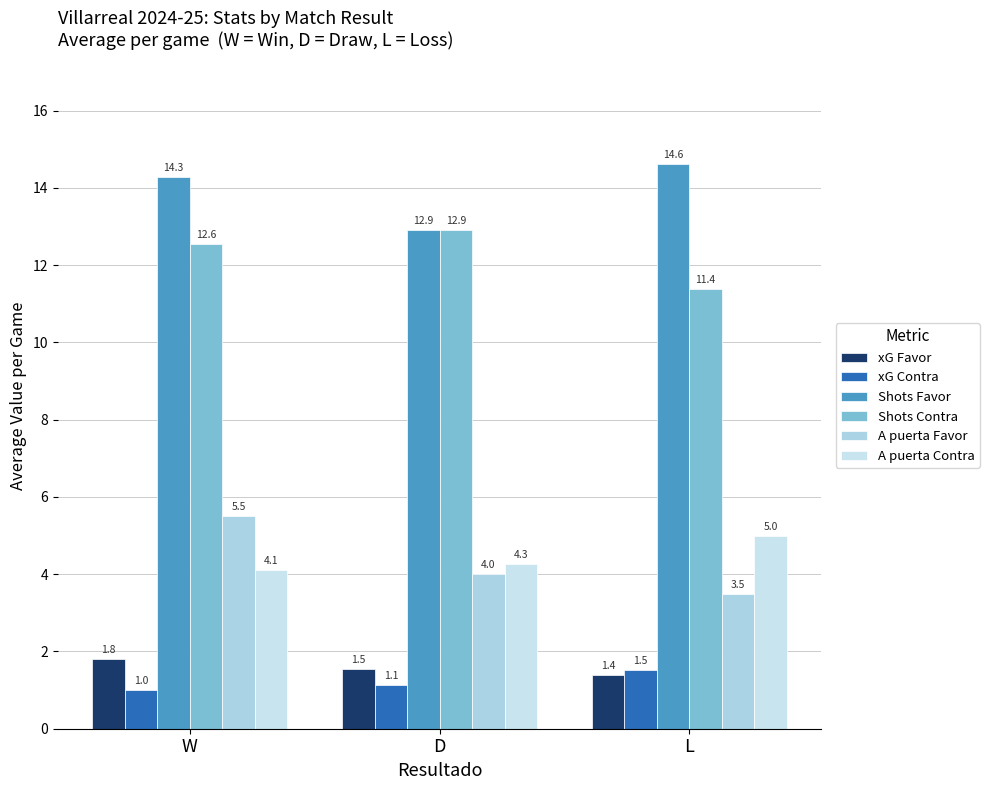

What is the lowest value of the xG Contra series?

1.0